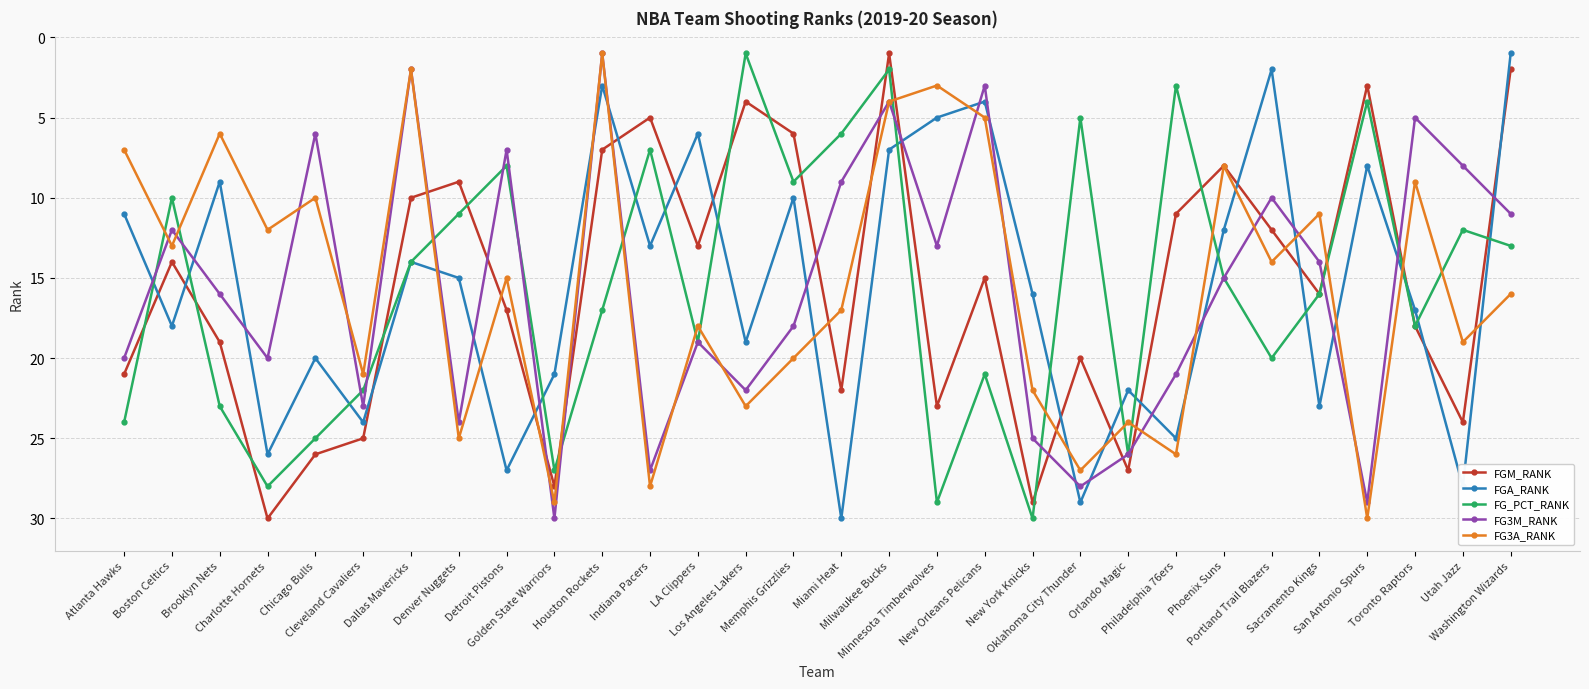

What is the average value of the FGM_RANK series?

16